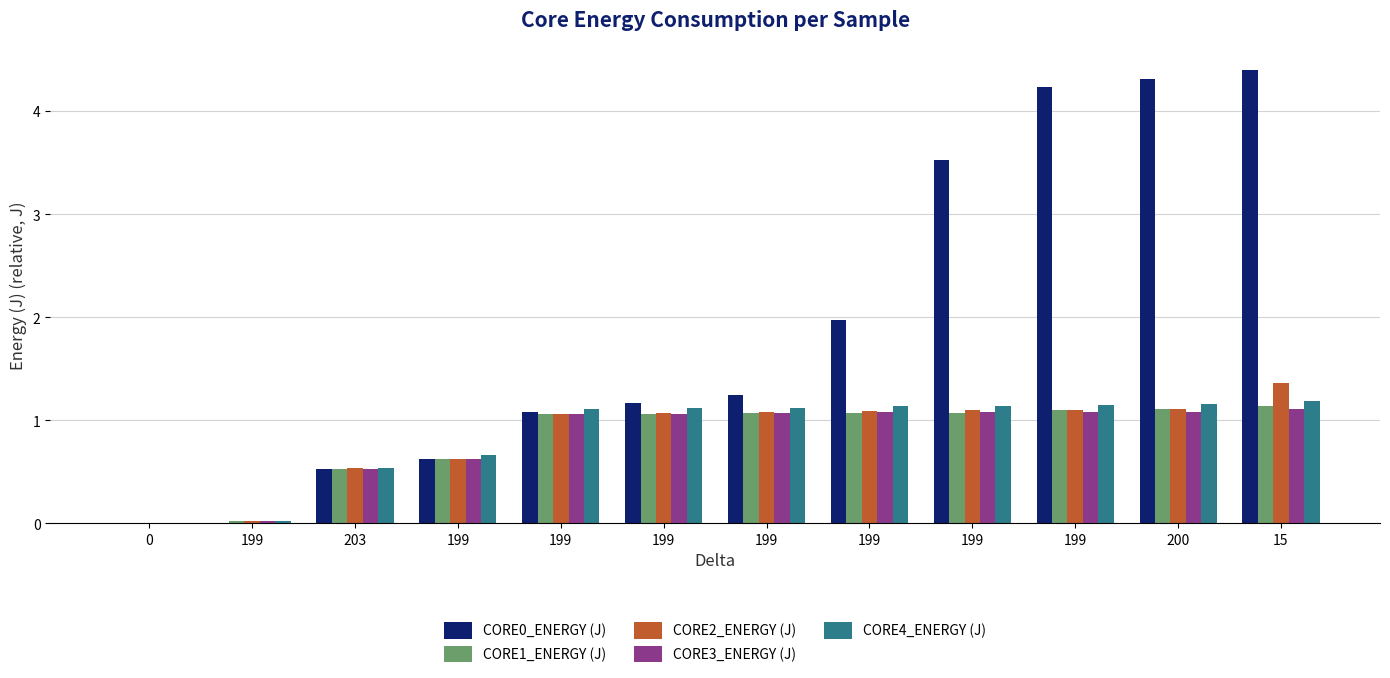

At how many categories does at least one series exceed 3?

4